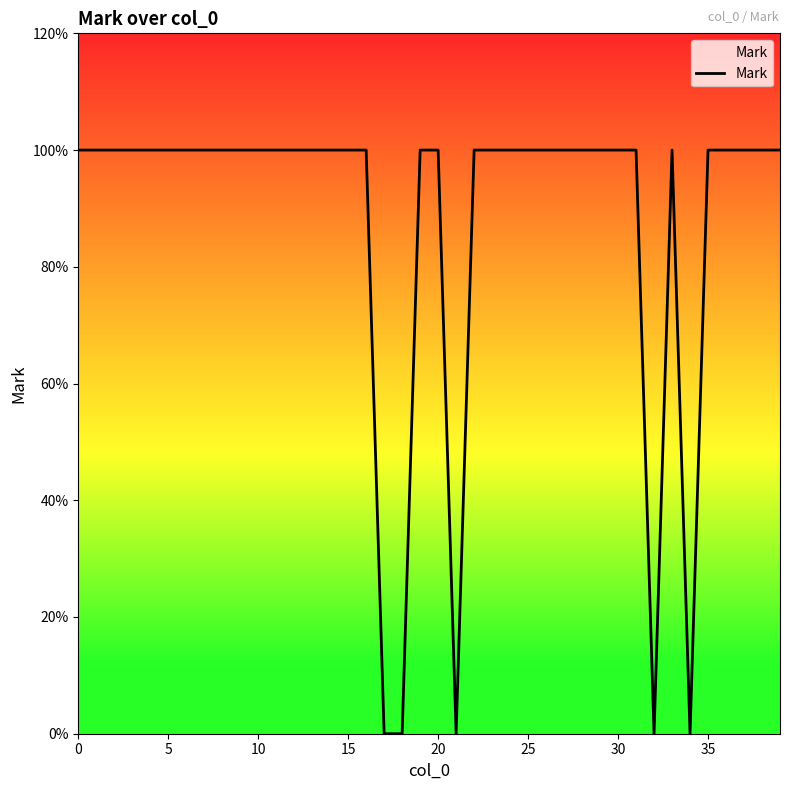

What is the value of the 9th point from the left?

1